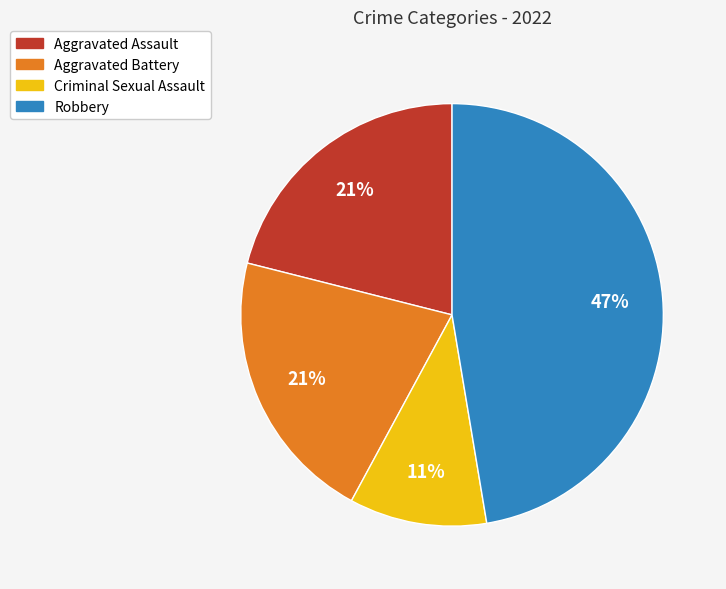

Which has a higher value, Robbery or Criminal Sexual Assault?

Robbery